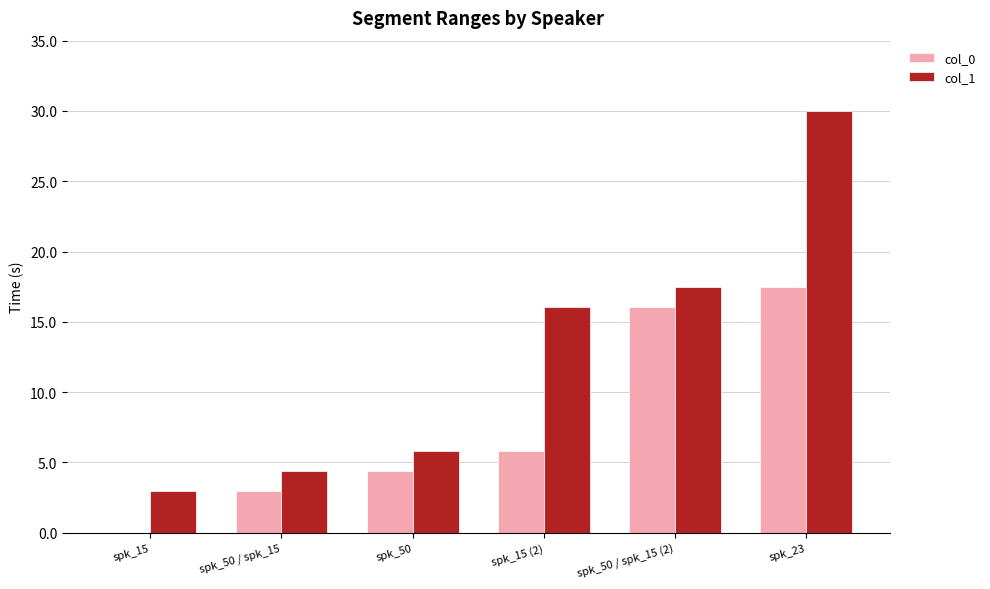

What is the sum of the col_0 values at spk_23 and spk_15 (2)?

23.3